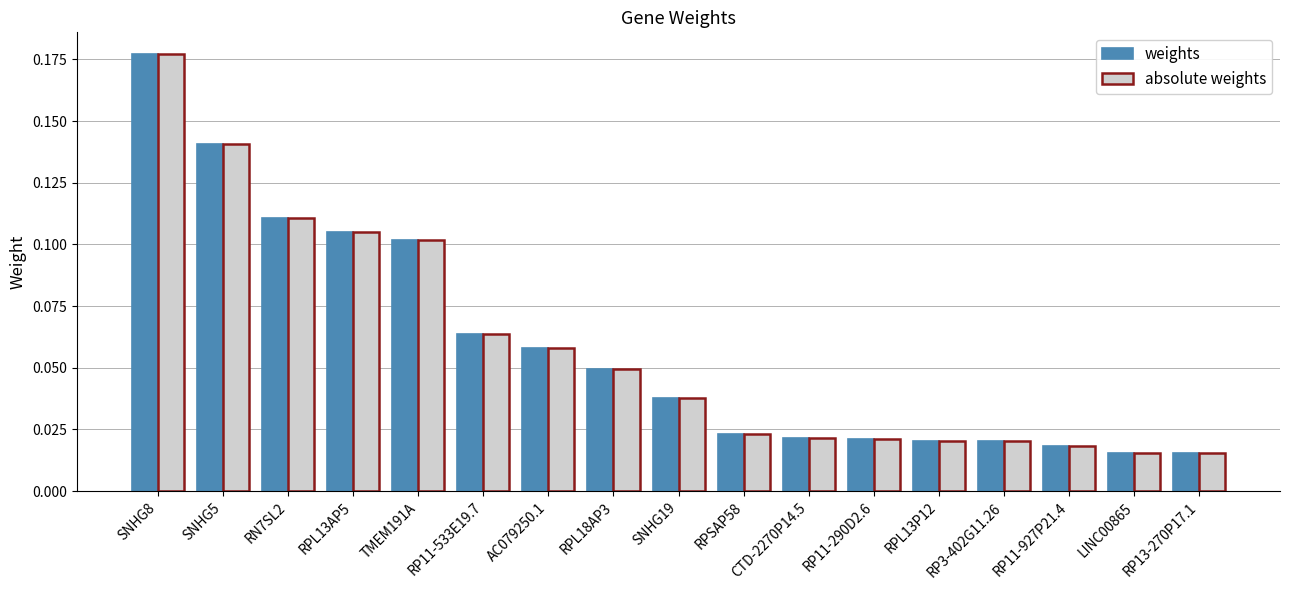

What is the label of the 1st bar from the right?

RP13-270P17.1